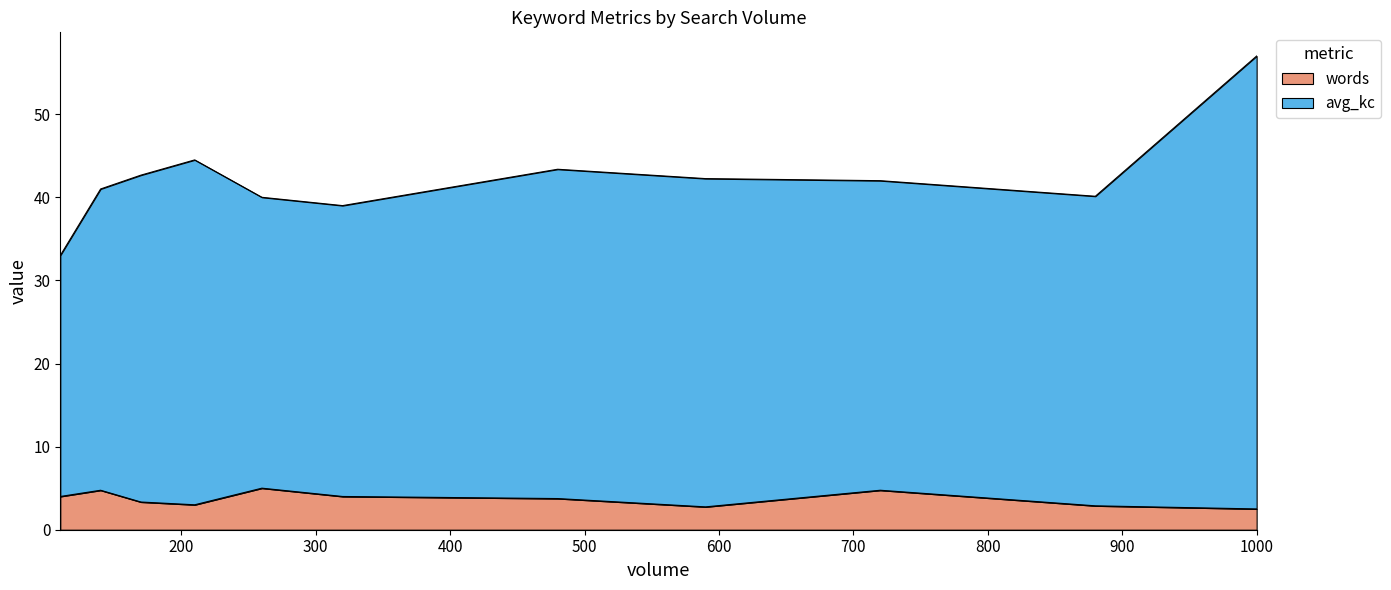

Rank the series by their average value, from highest to lowest.

avg_kc, words